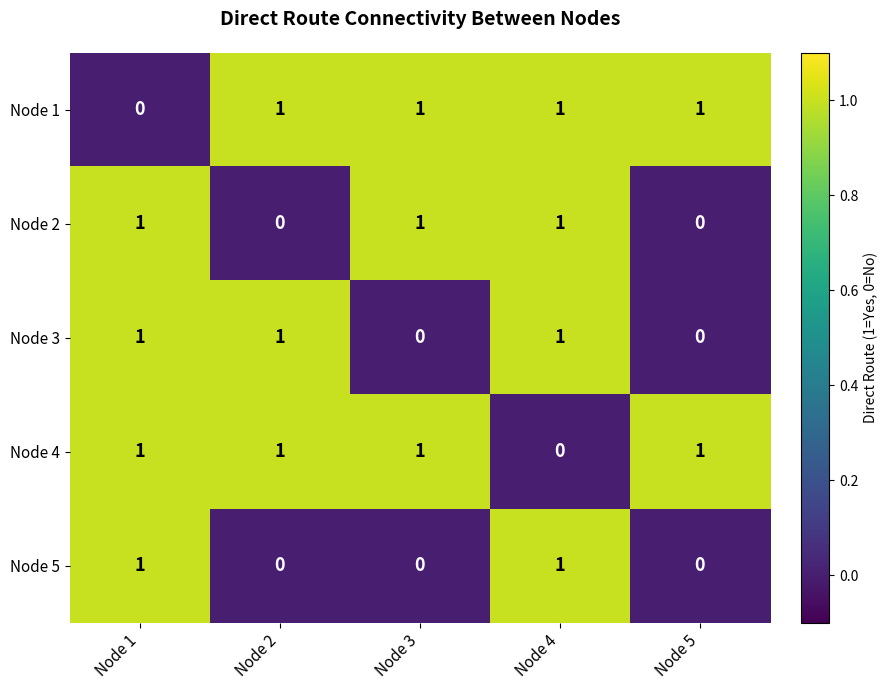

What is the total value across all series at Node 4?

4